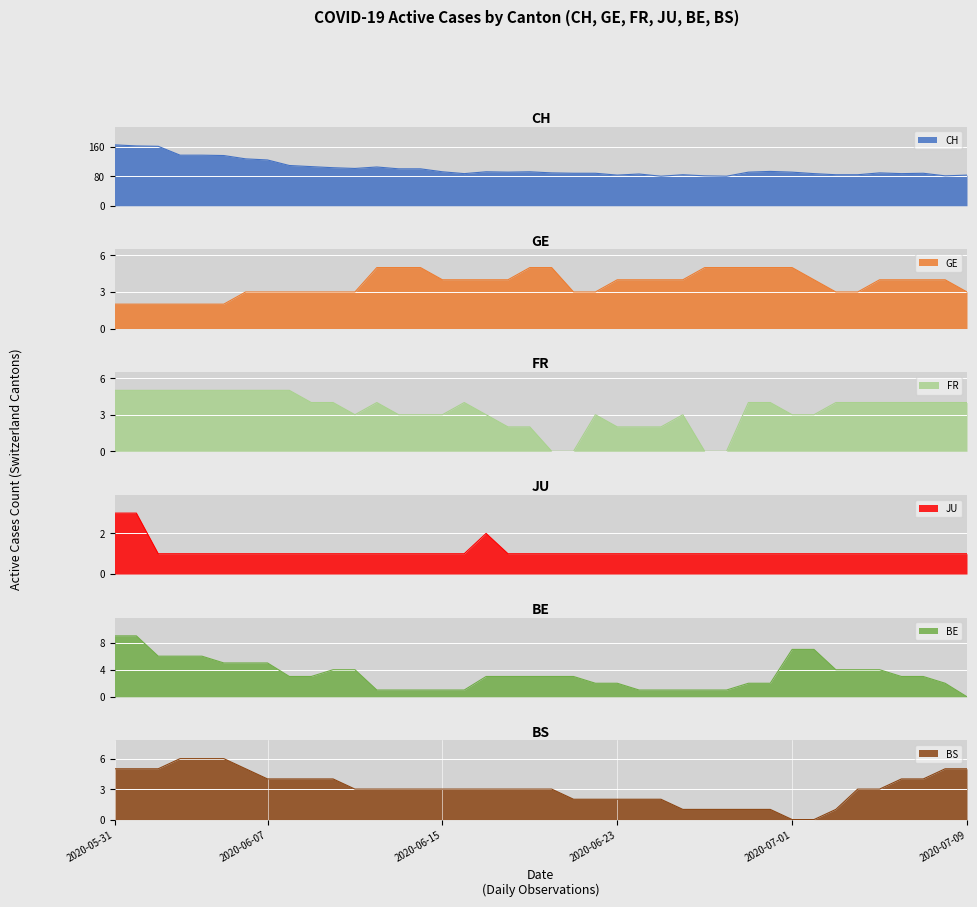

How many lines are shown in the chart?

6